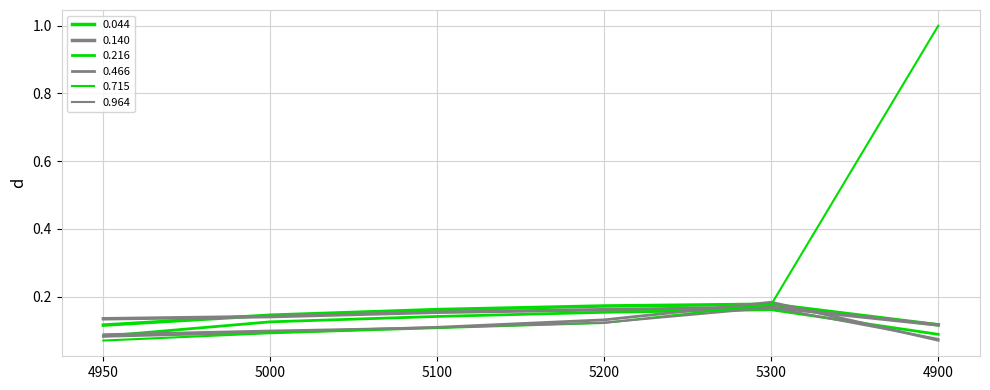

How many lines are shown in the chart?

6